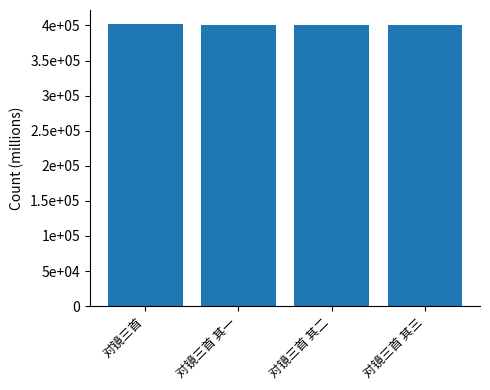

List the labels in order of value, largest first.

对镜三首, 对镜三首 其三, 对镜三首 其二, 对镜三首 其一